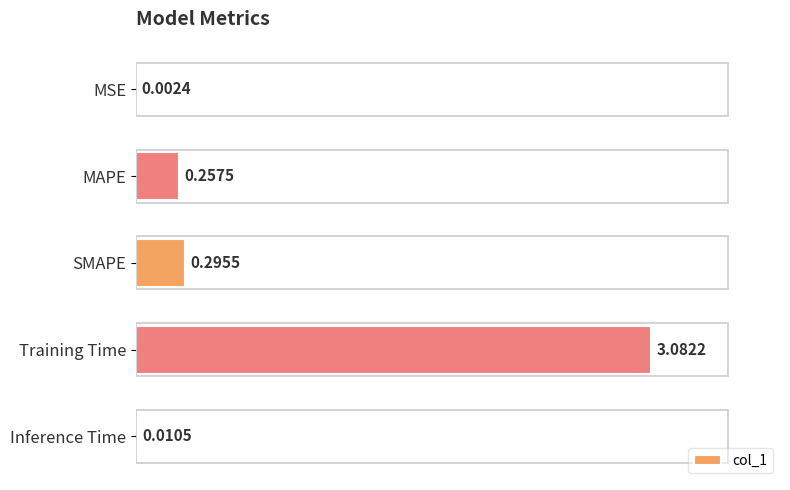

What is the sum of the values at SMAPE and Training Time?

3.4